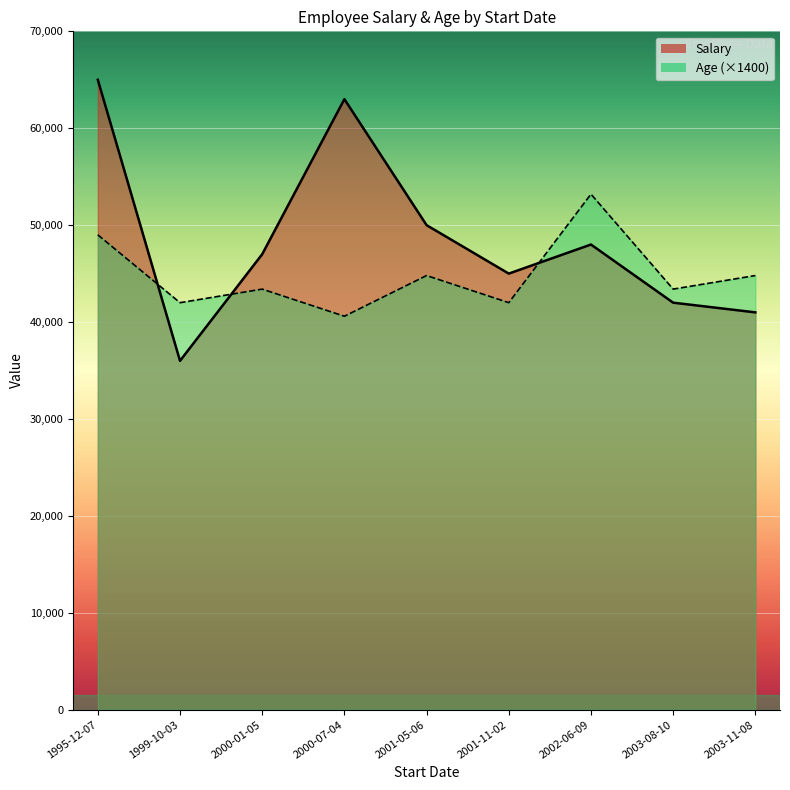

What is the sum of all Salary values?

437000